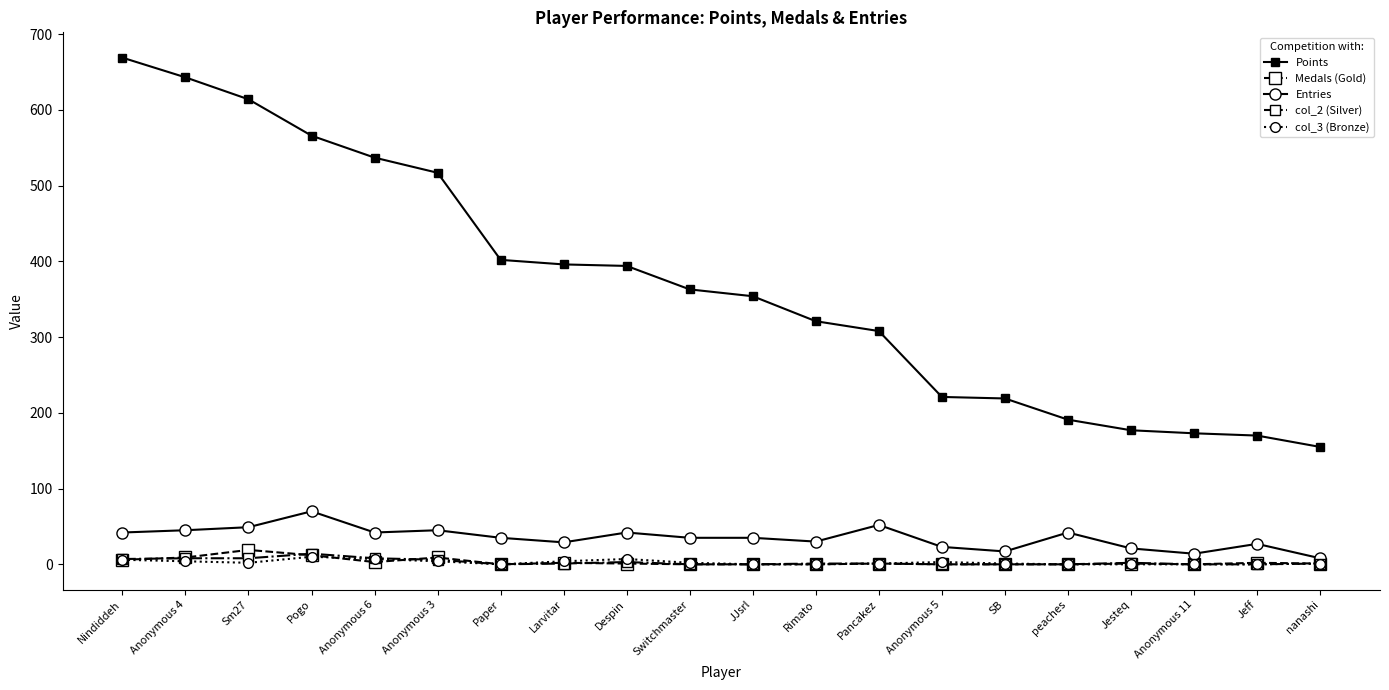

Which label corresponds to the largest value in the chart?

Nindiddeh